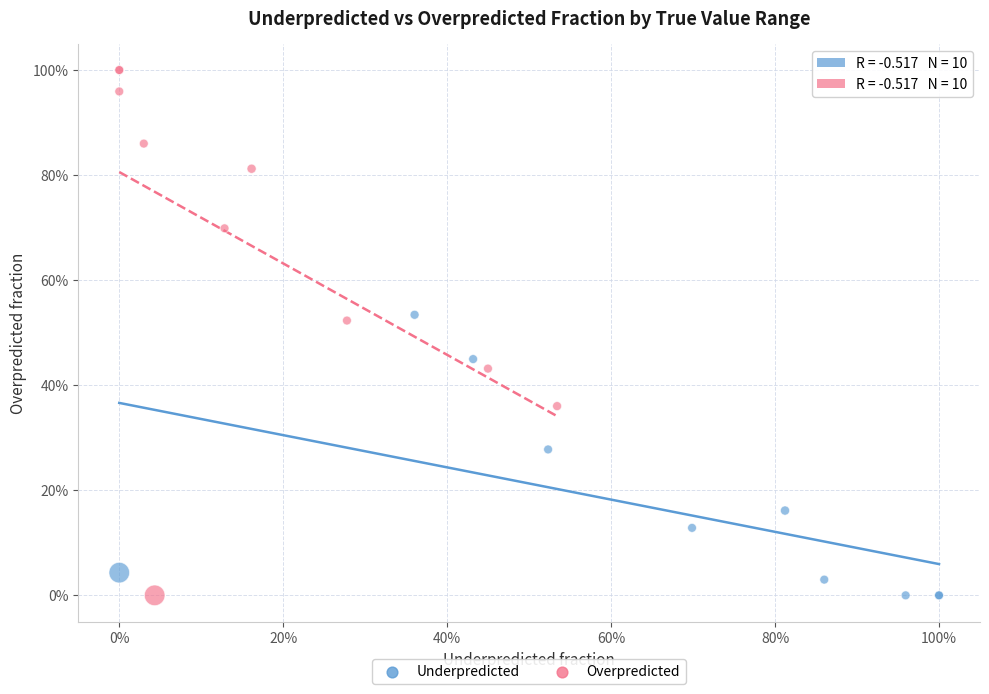

What are all the series names shown in the legend?

Underpredicted, Overpredicted